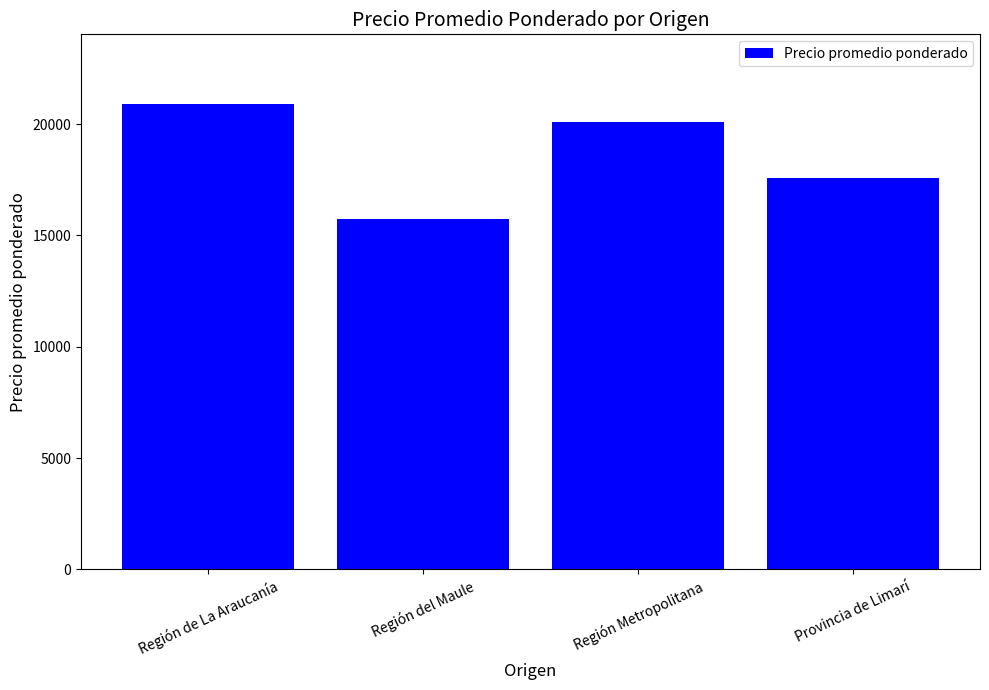

The value at Región Metropolitana is 20094. True or false?

True